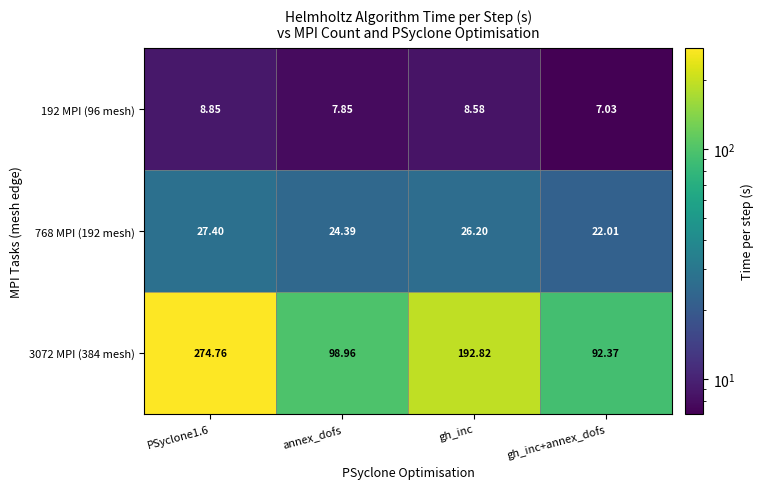

At how many categories does at least one series exceed 101?

2